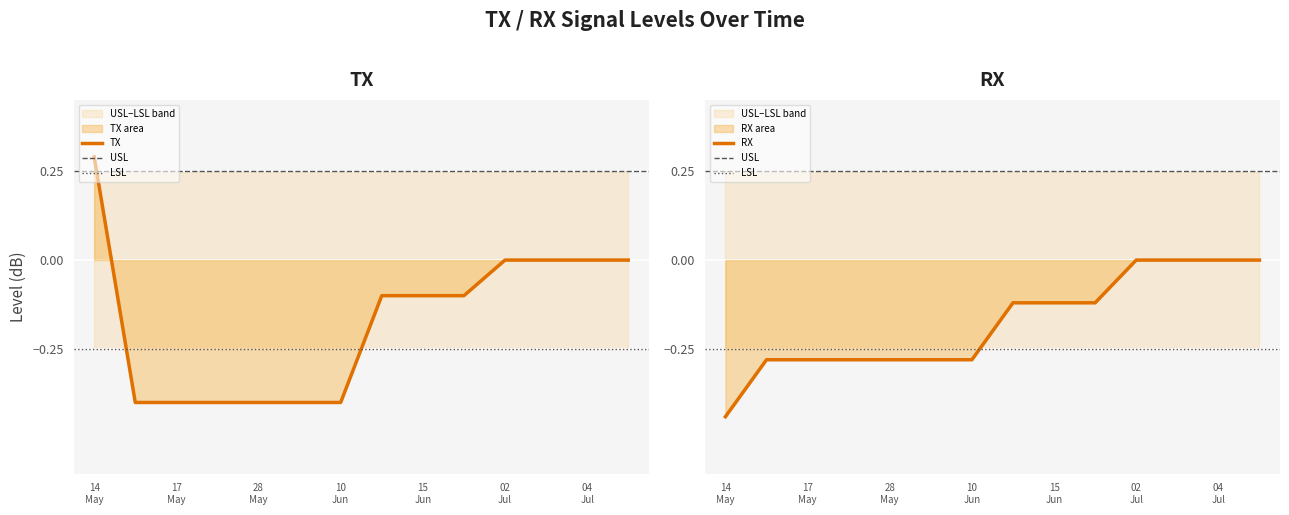

What is the maximum value for TX?

0.3